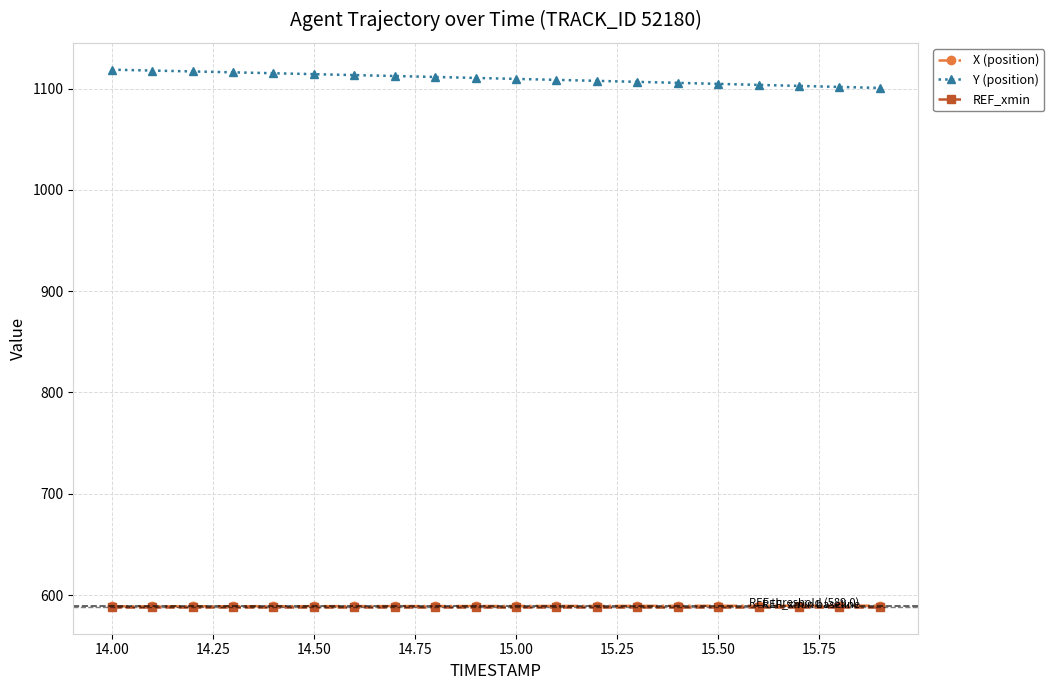

What is the average value of the Y (position) series?

1109.9